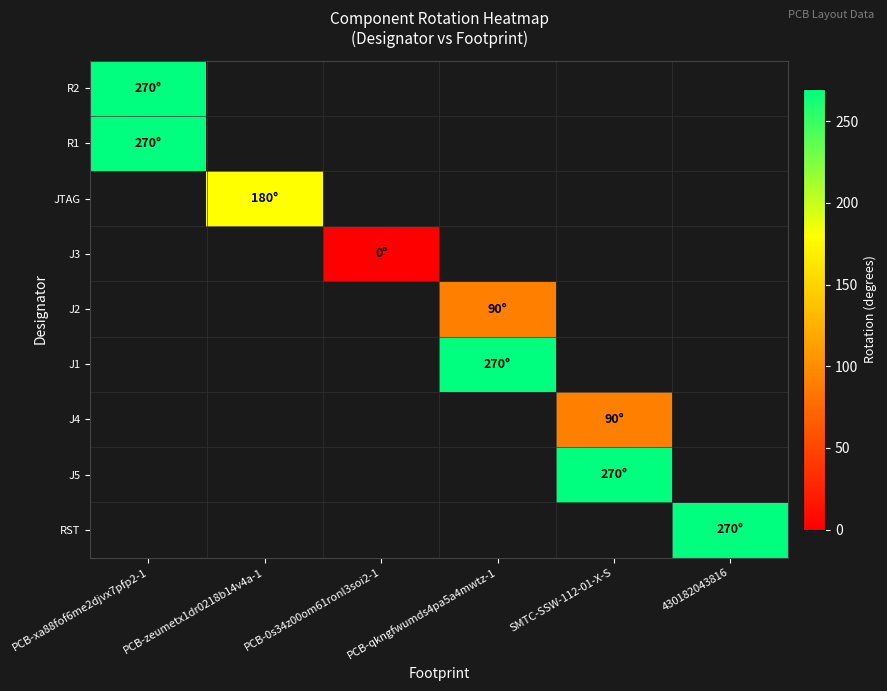

Is the value of JTAG at SMTC-SSW-112-01-X-S greater than the value of J2 at PCB-xa88fof6me2djvx7pfp2-1?

No